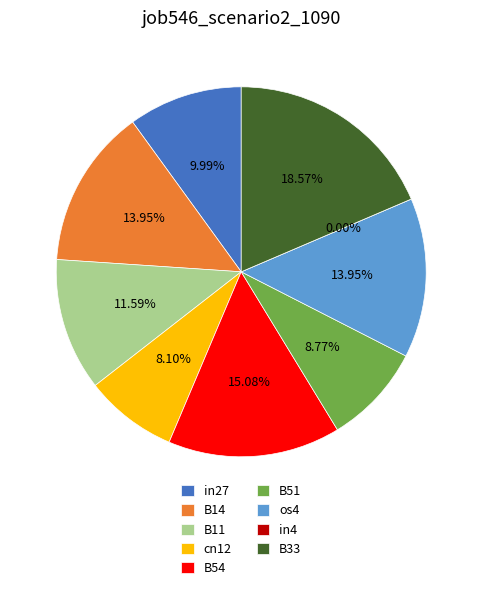

To the nearest percent, what is the combined percentage of B33 and B51?

27%